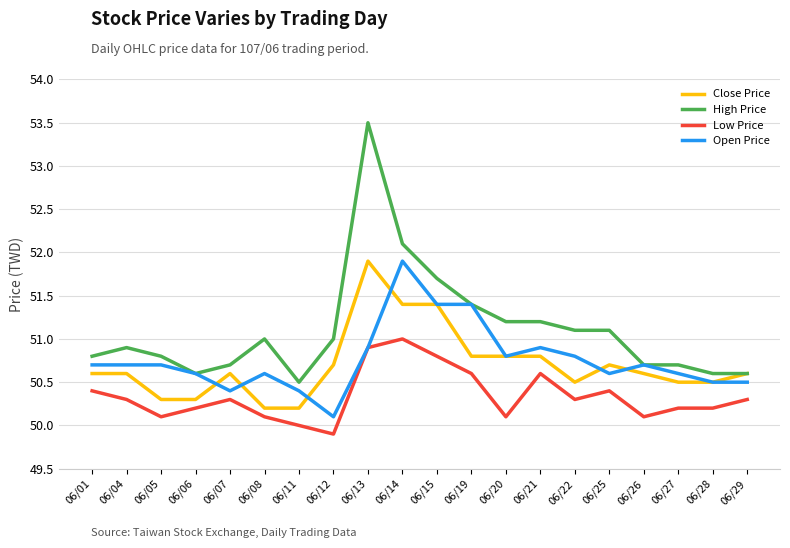

How many lines are shown in the chart?

4